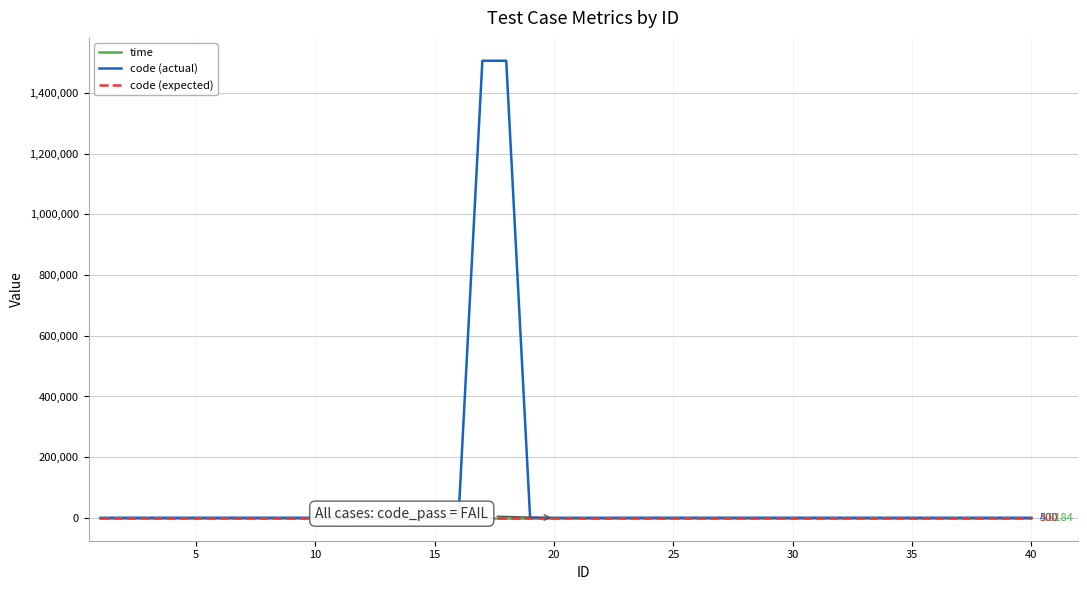

Does the chart display data point markers on the line(s)?

No